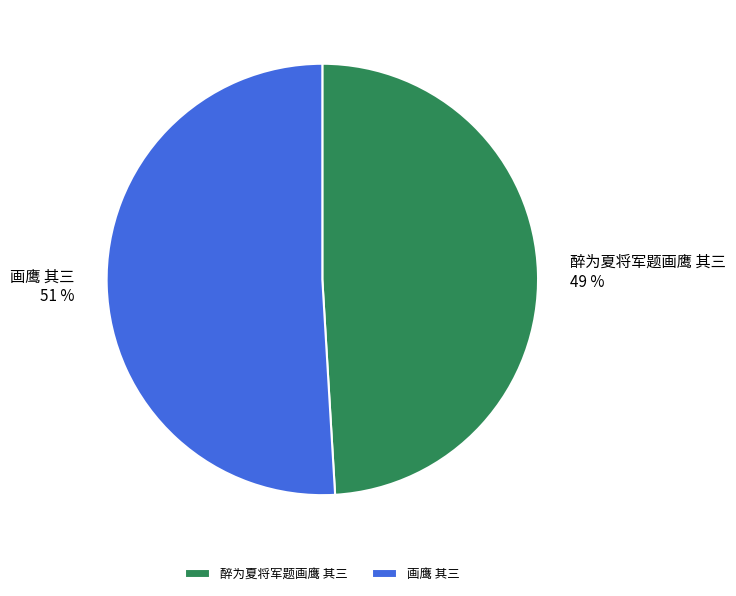

Is it true that 醉为夏将军题画鹰 其三 is 43% of the pie?

False